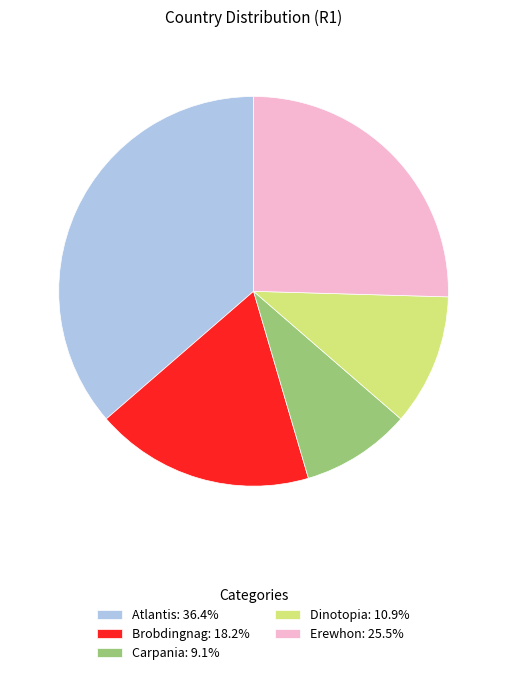

Approximately how many times larger is the value at Atlantis: 36.4% compared to Erewhon: 25.5%?

1.4